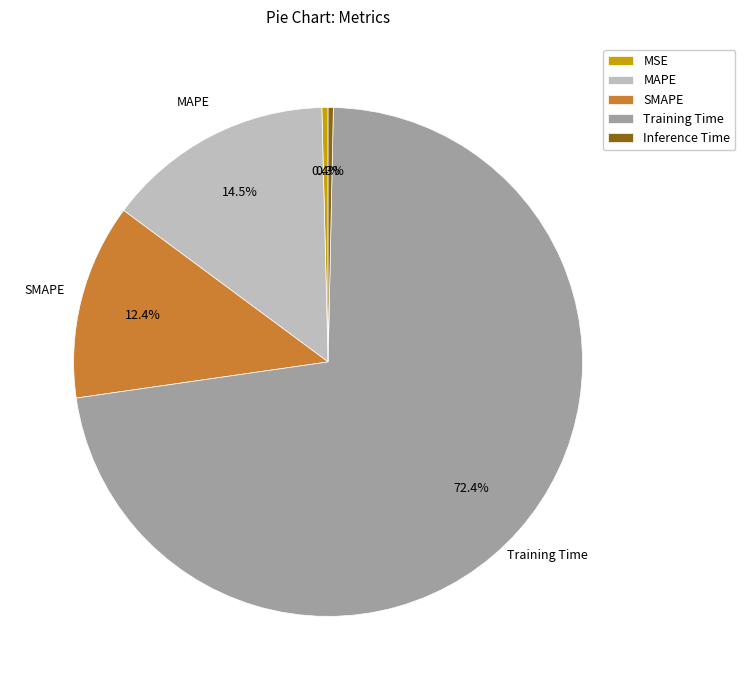

To the nearest percent, what is the average slice percentage?

20%